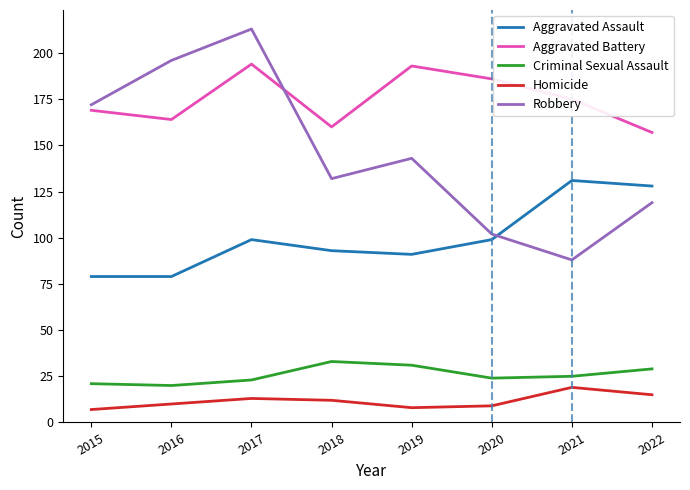

Rank the series by their maximum value, from highest to lowest.

Robbery, Aggravated Battery, Aggravated Assault, Criminal Sexual Assault, Homicide